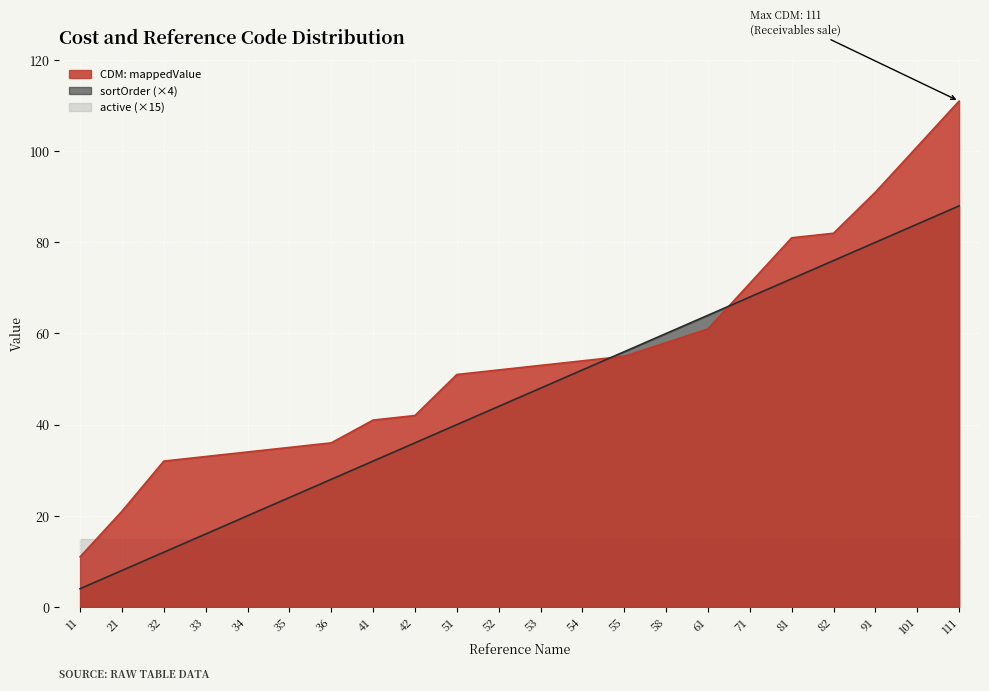

Rank the series at 21 from lowest to highest value.

sortOrder (×4), active (×15), CDM: mappedValue